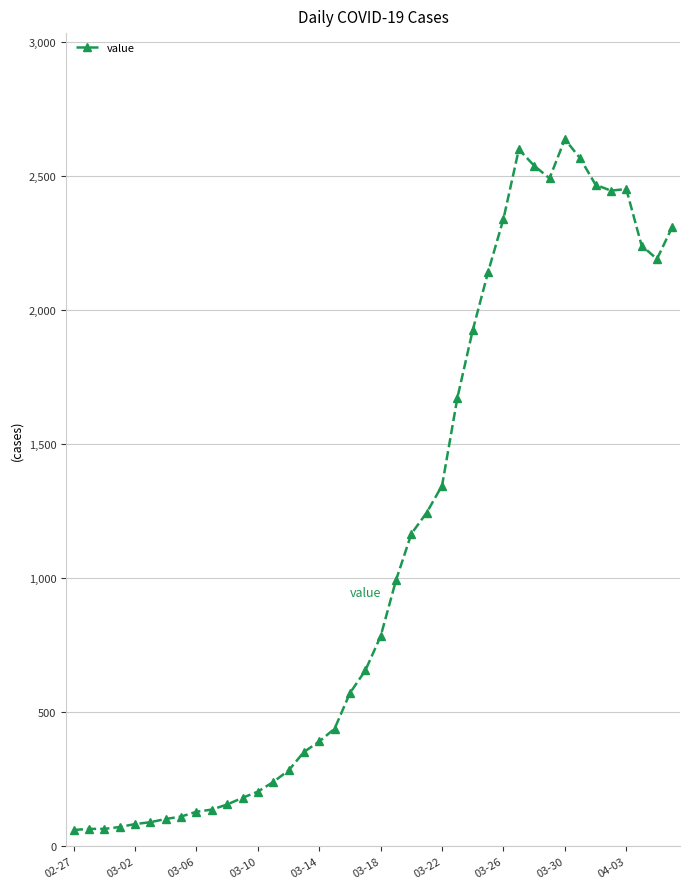

What is the greatest value displayed?

2638